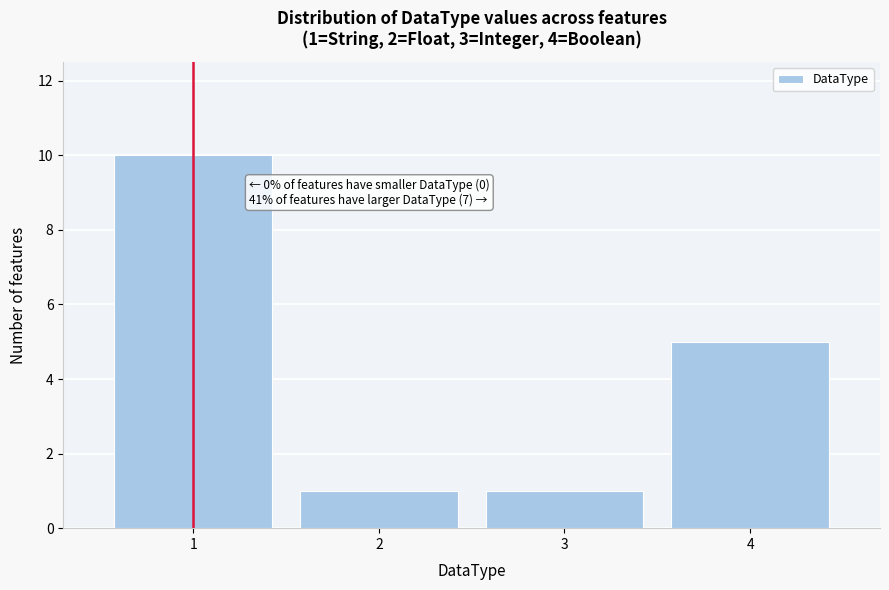

Over which range of the x-axis is the bar tallest?

0.5 to 1.5